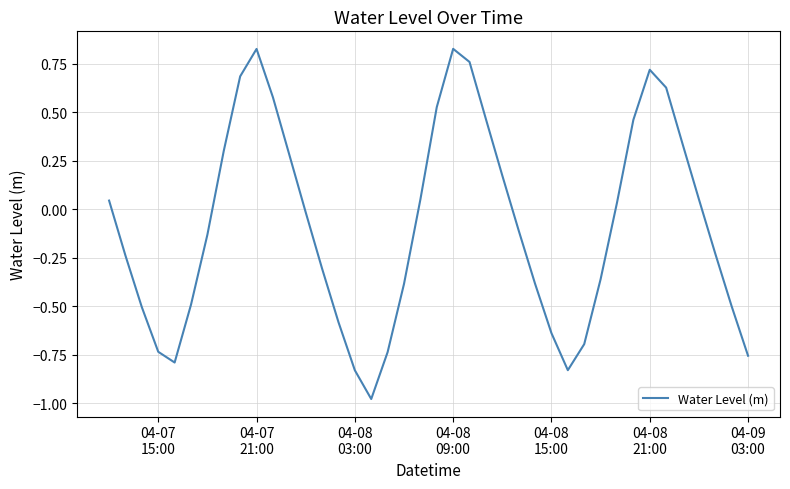

What is the difference between the maximum and minimum values?

1.8